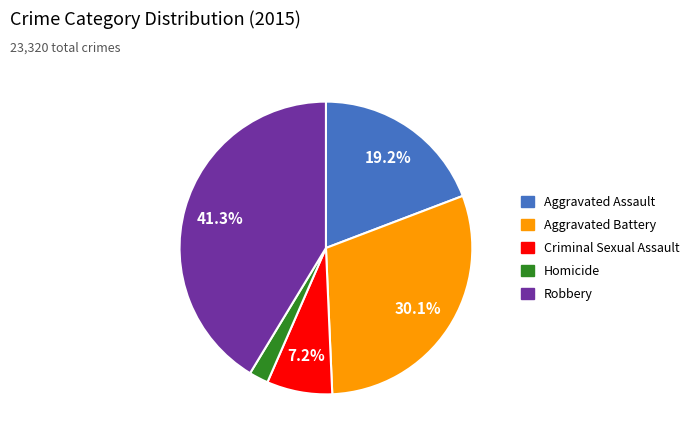

Is it true that Aggravated Battery is 19% of the pie?

False